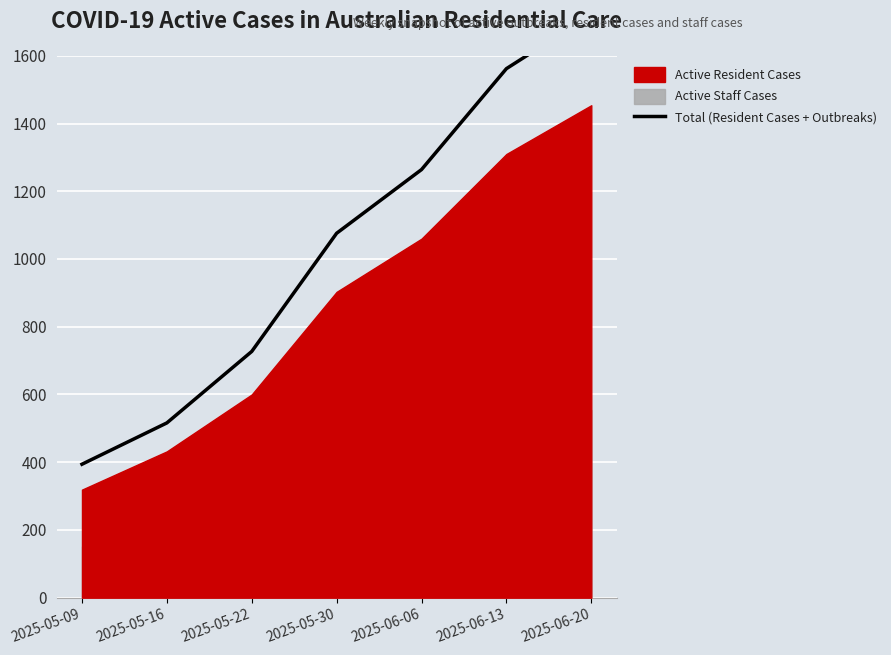

Is it true that the value at 2025-05-09 is 394?

True